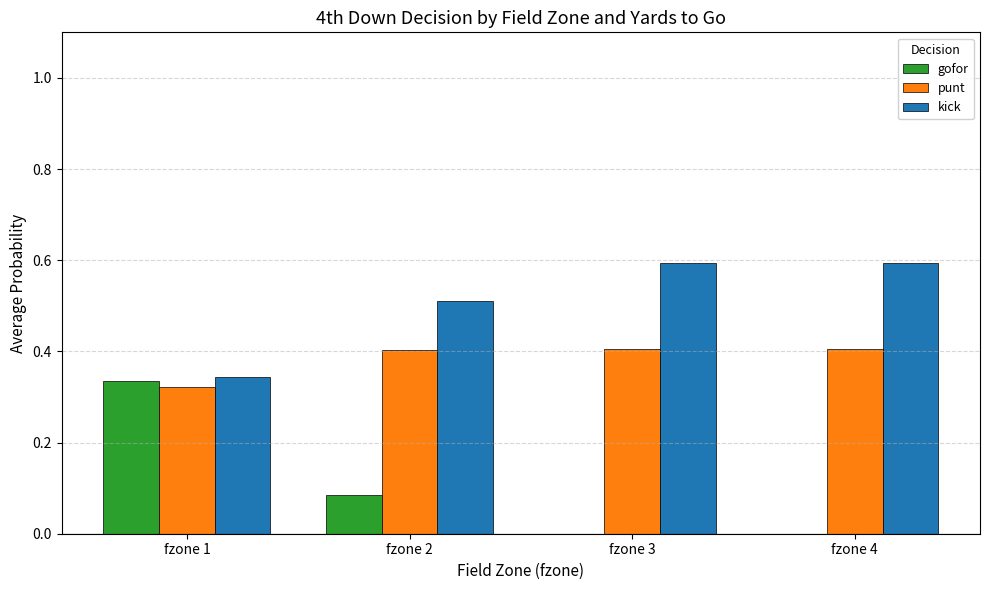

The value of kick at fzone 4 is 0.9. True or false?

False